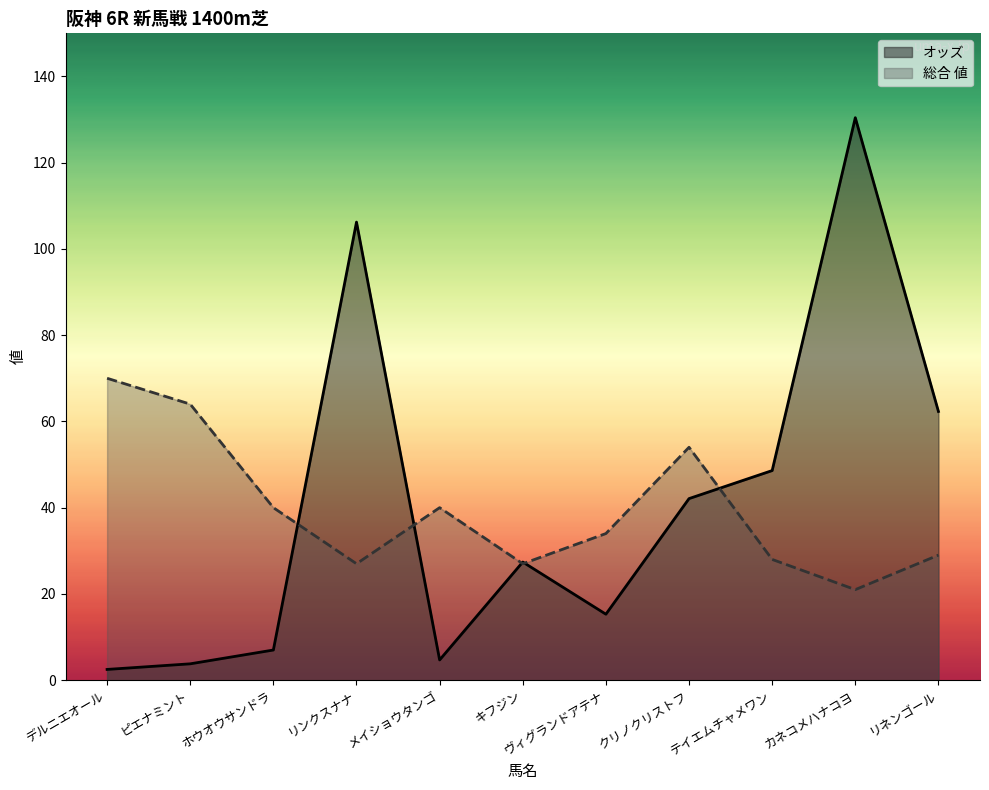

Reading left to right, what are all the values shown in this chart?

オッズ: 2.5	3.8	7.0	106.2	4.7	27.4	15.3	42.1	48.6	130.4	62.3
総合 値: 70.0	64.0	40.0	27.0	40.0	27.0	34.0	54.0	28.0	21.0	29.0